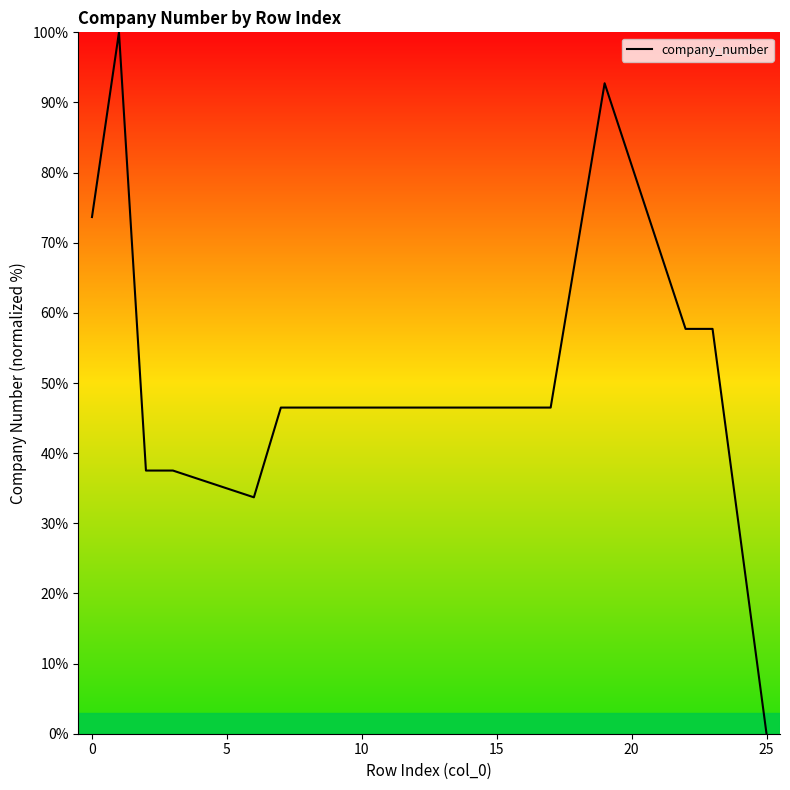

Reading left to right, what are all the values shown in this chart?

73.7	100.0	37.5	37.5	33.7	46.5	46.5	46.5	46.5	46.5	46.5	46.5	46.5	46.5	46.5	46.5	92.7	57.7	57.7	0.0